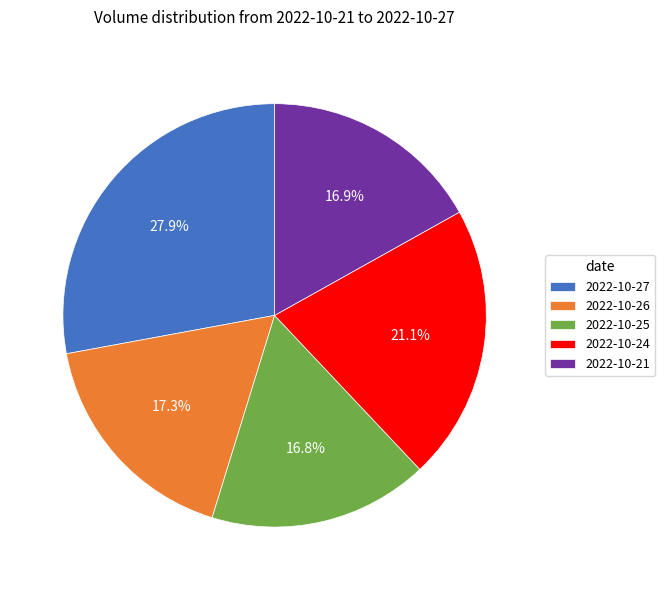

What percentage is the 2022-10-25 slice, to the nearest percent?

17%